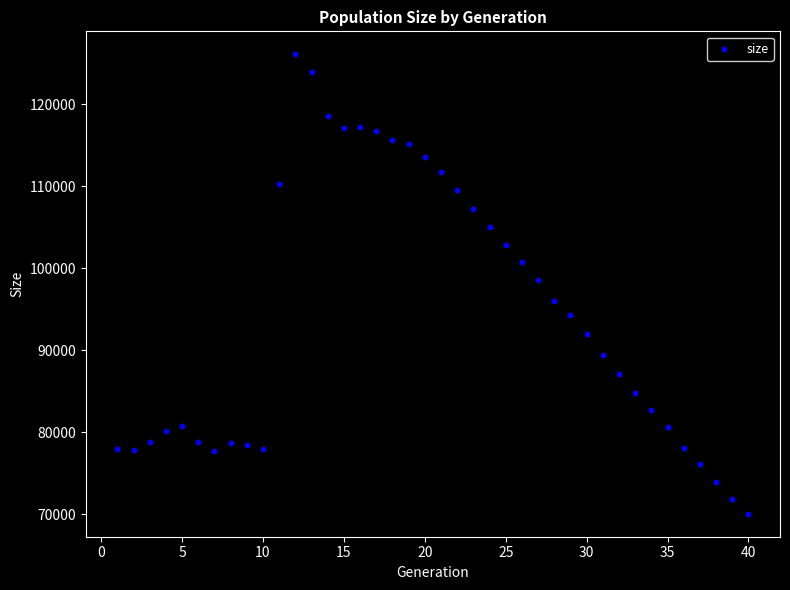

What is the range of X values (max minus min)?

39